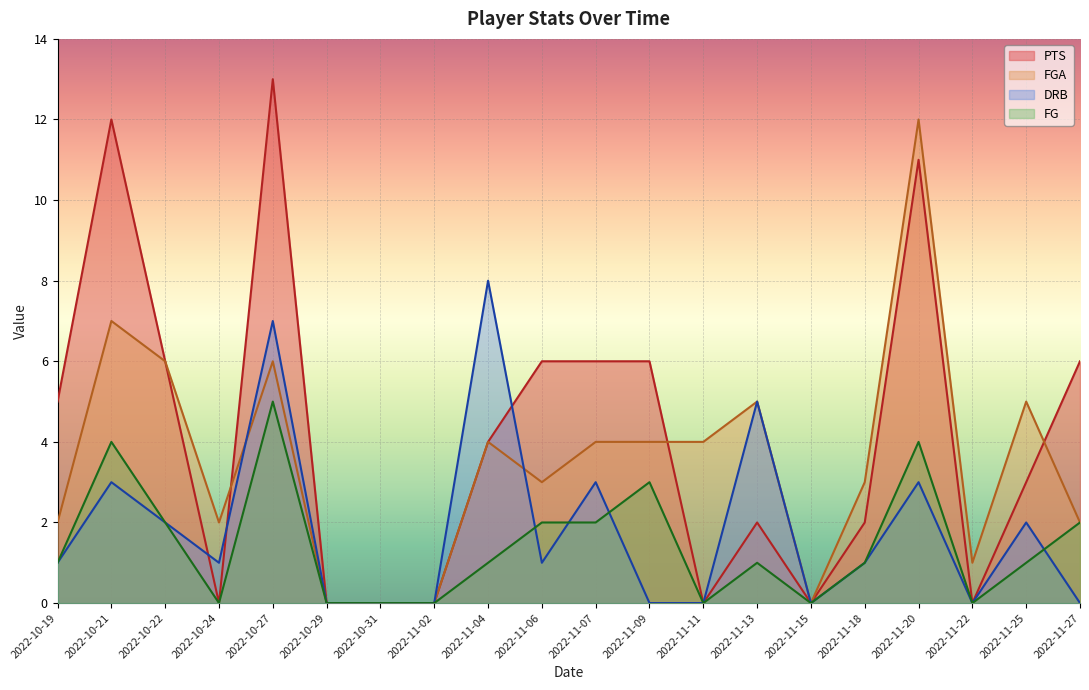

True or false: PTS and FG cross at least once.

False